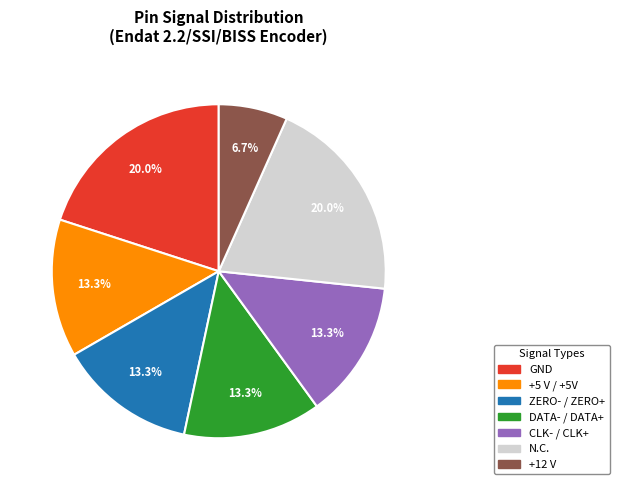

Between GND and +12 V, which is larger?

GND